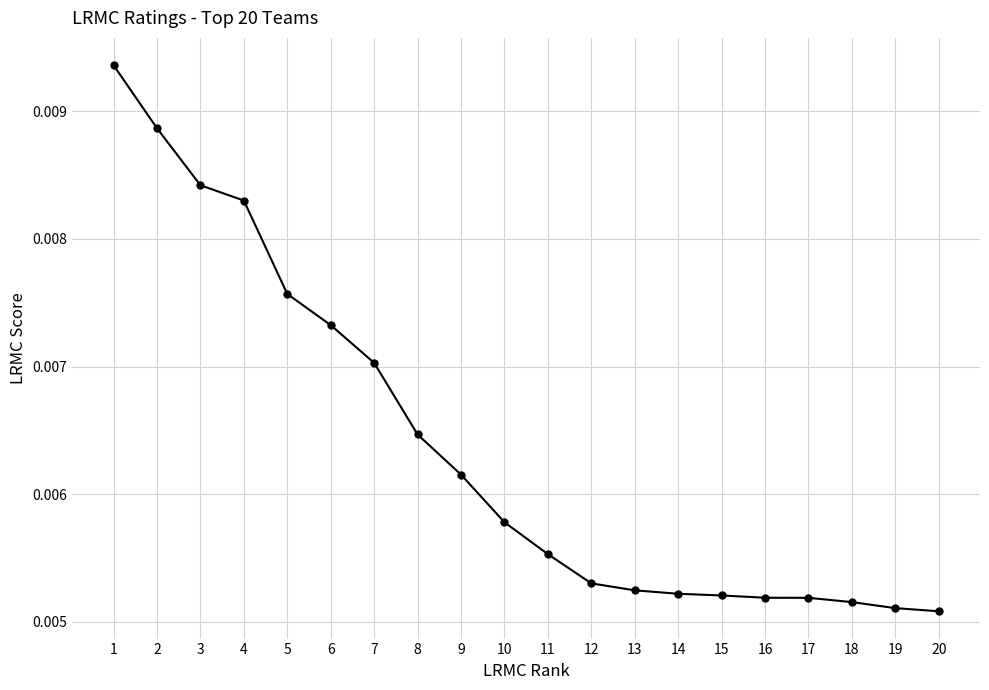

Which category has the highest value across all series?

1